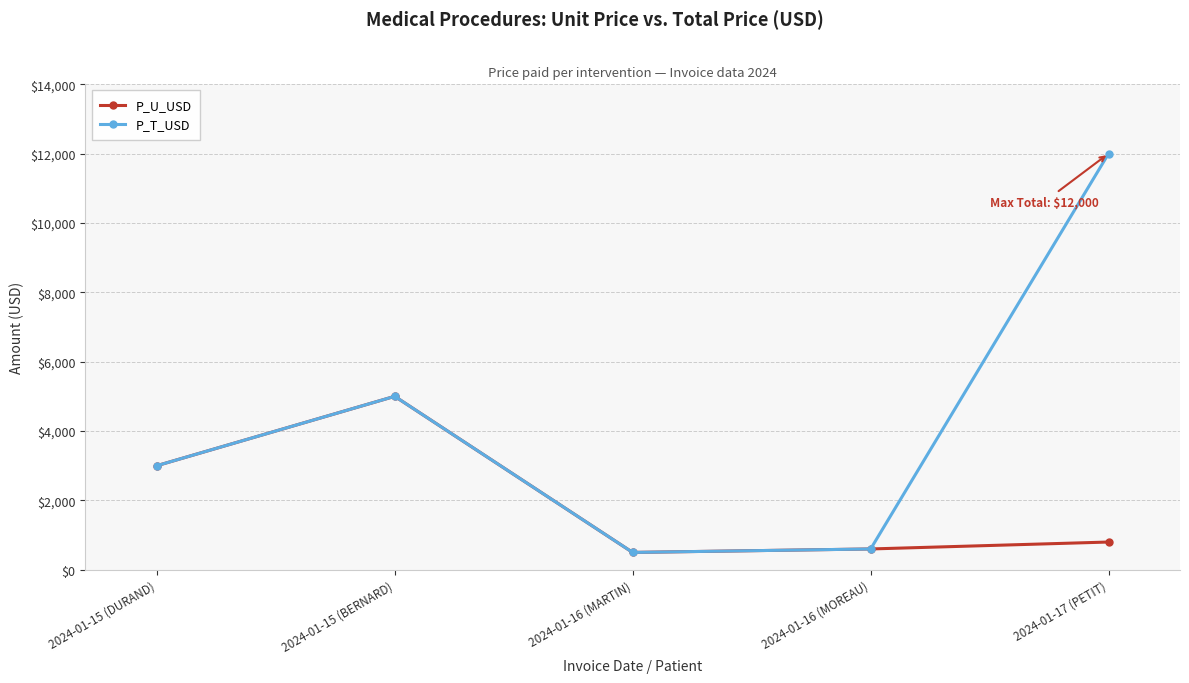

Reading right to left, what are all the values shown in this chart?

P_U_USD: 800	600	500	5000	3000
P_T_USD: 12000	600	500	5000	3000